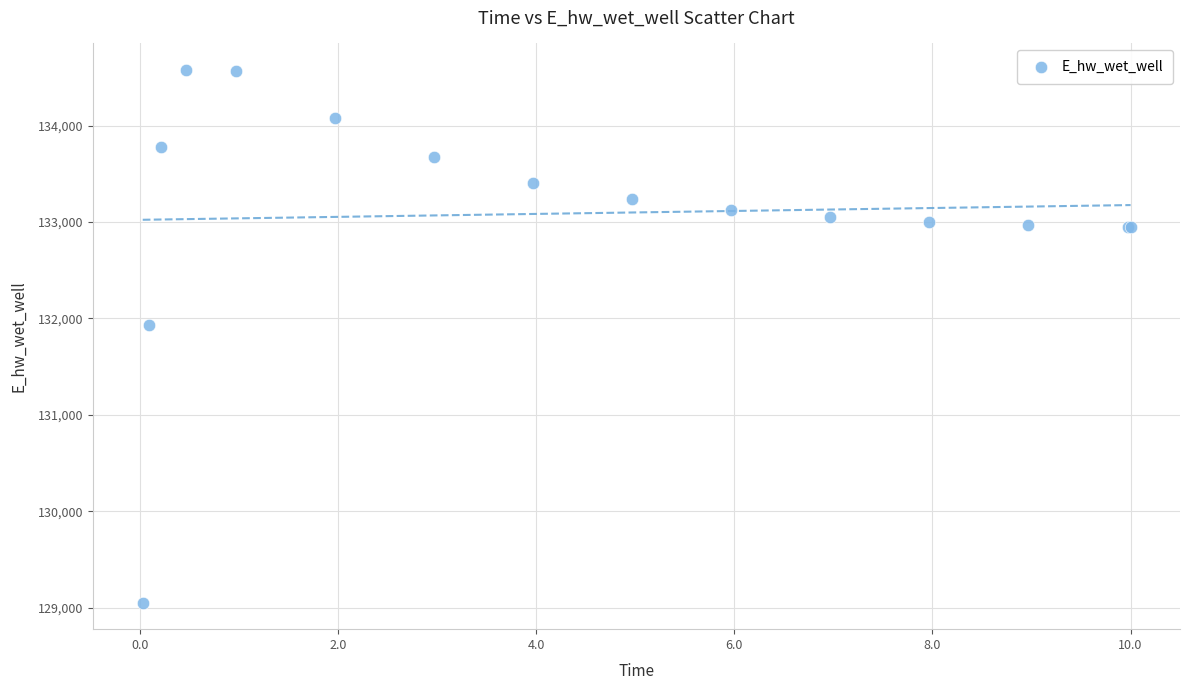

What Y value in the scatter plot is closest to 131814?

131934.6